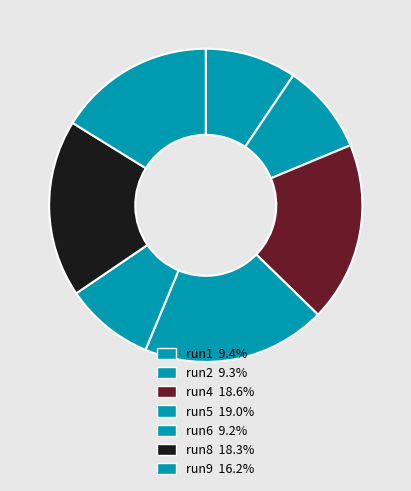

How many slices are in this pie chart?

7